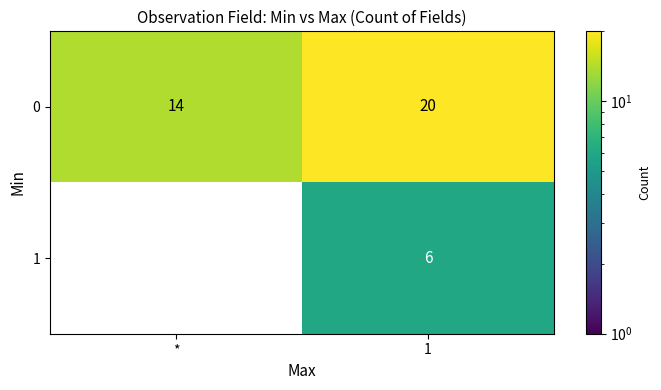

What is the sum of the 0 values at * and 1?

34